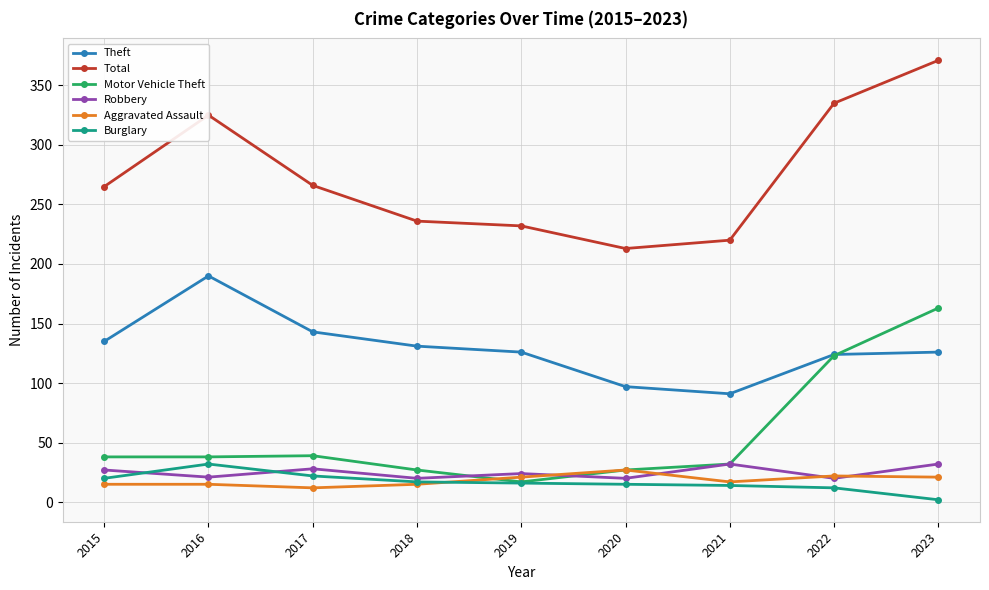

True or false: Total has more than 2 points higher than both neighbors.

False